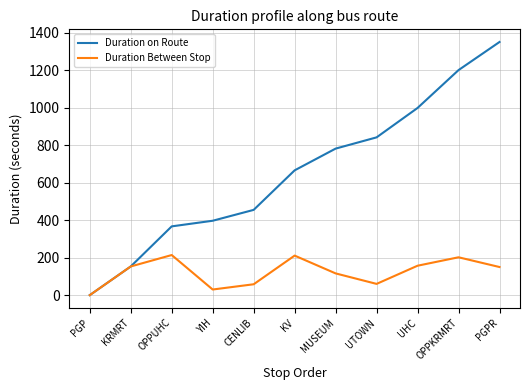

Rank the series by their average value, from lowest to highest.

Duration Between Stop, Duration on Route